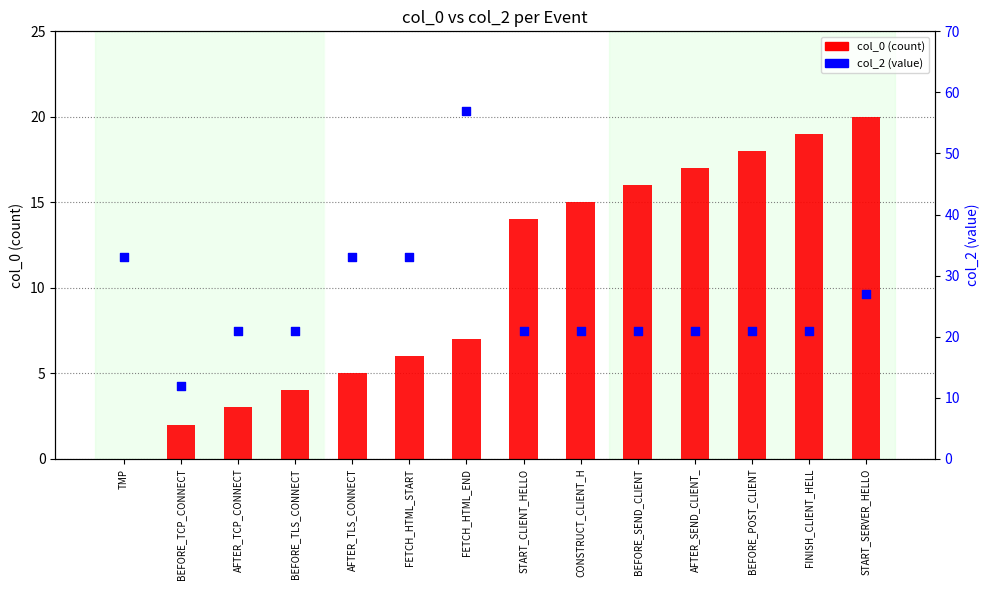

Which series has the widest spread of Y values?

col_2 (value)